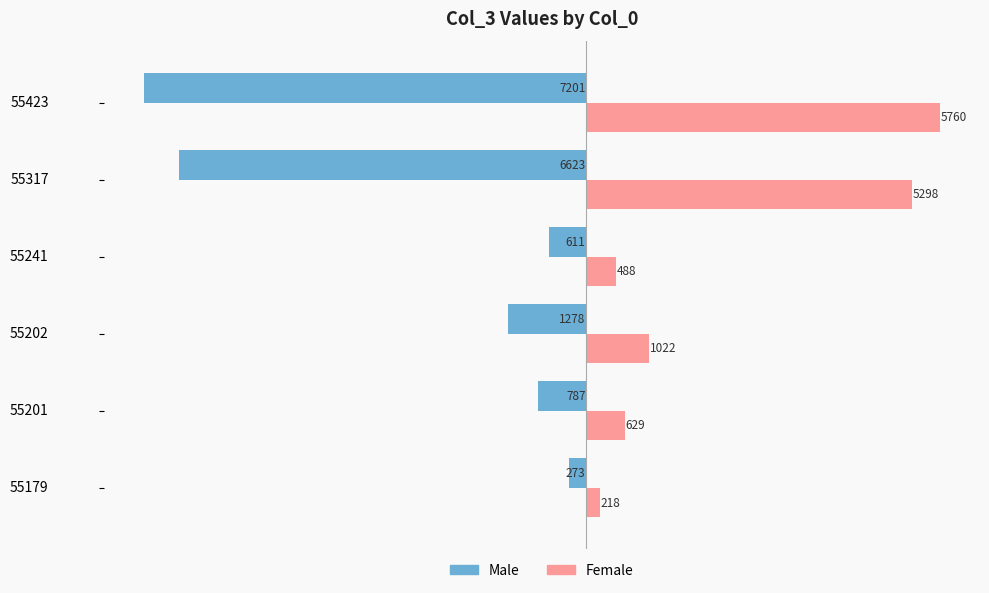

What is the sum of the Male values at 55201 and 55317?

-7410.0